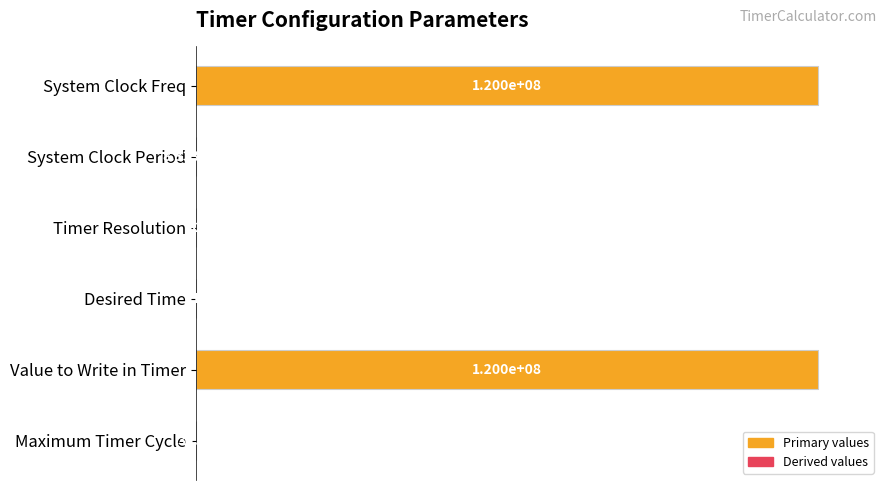

Between Value to Write in Timer and Timer Resolution, which is larger?

Value to Write in Timer